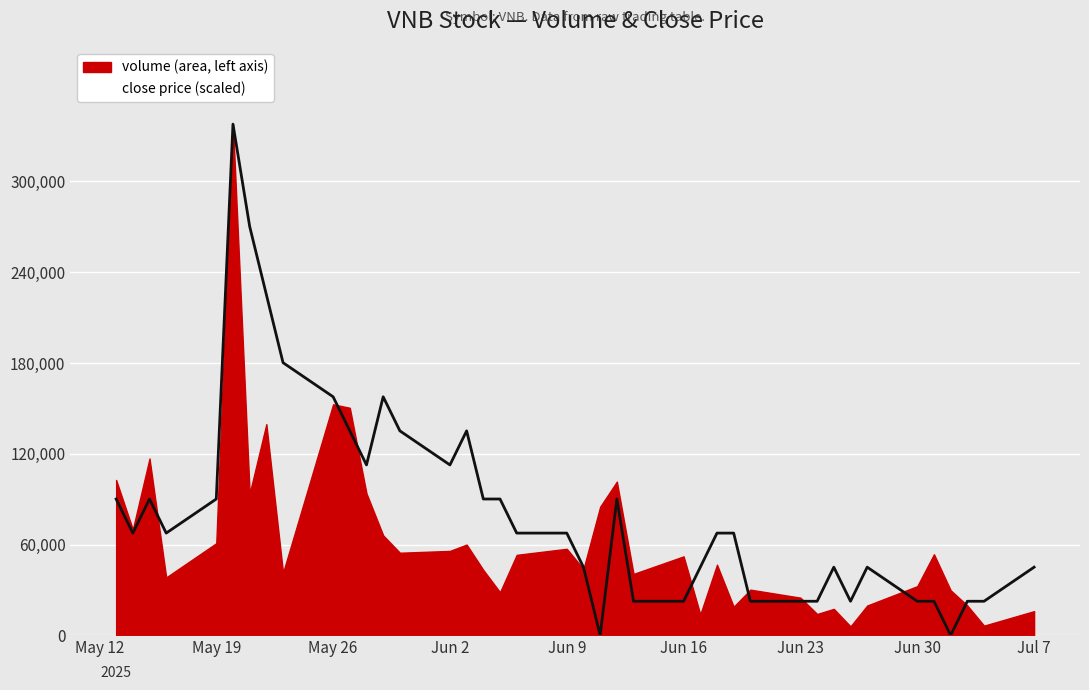

What is the greatest value displayed?

337900.0